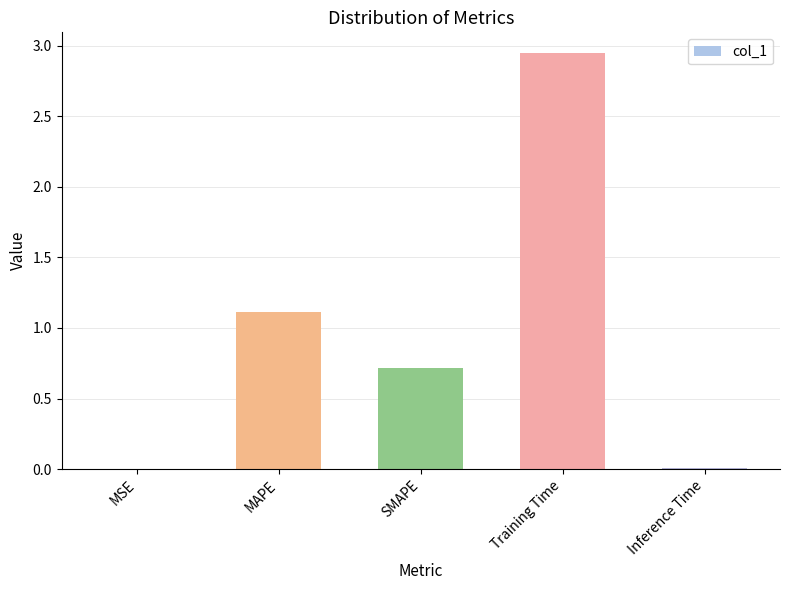

Which category has the highest value across all series?

Training Time